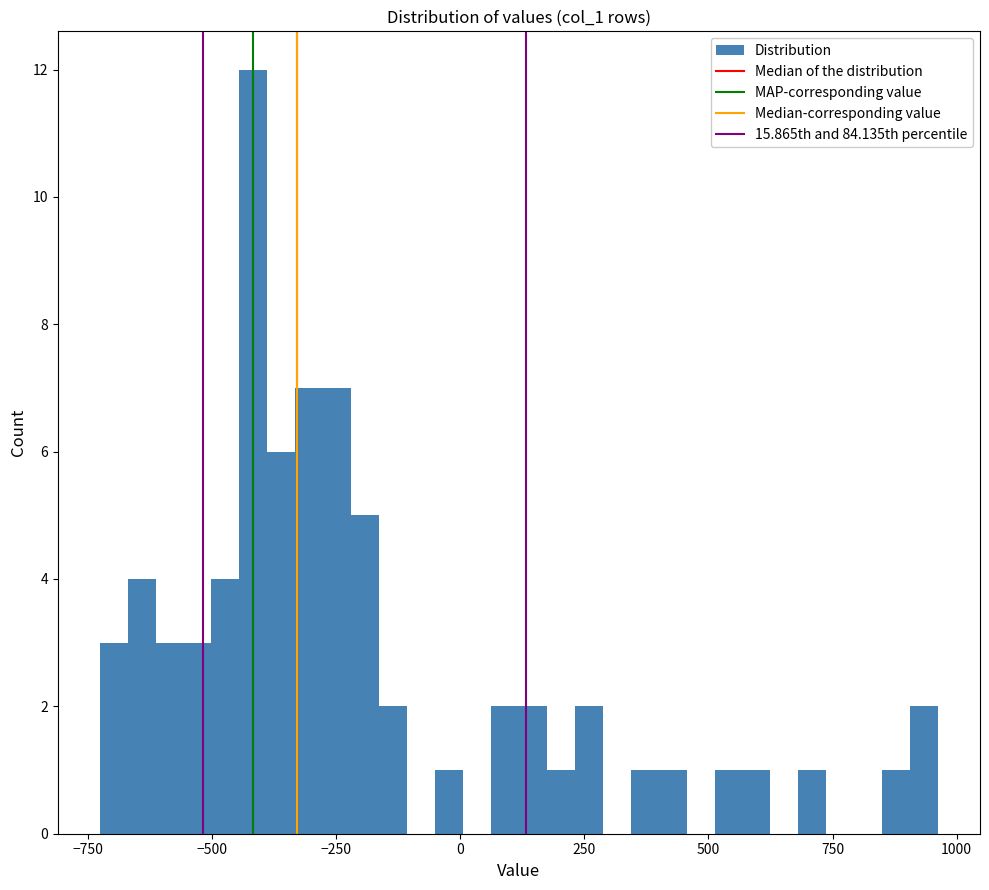

Read against the x-axis, roughly where is the centre of the tallest bar?

-400